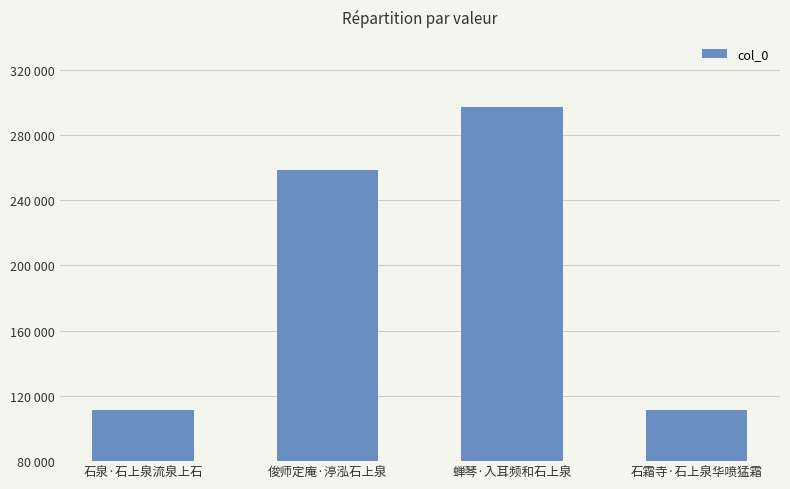

What is the label of the 3rd bar from the right?

俊师定庵·渟泓石上泉